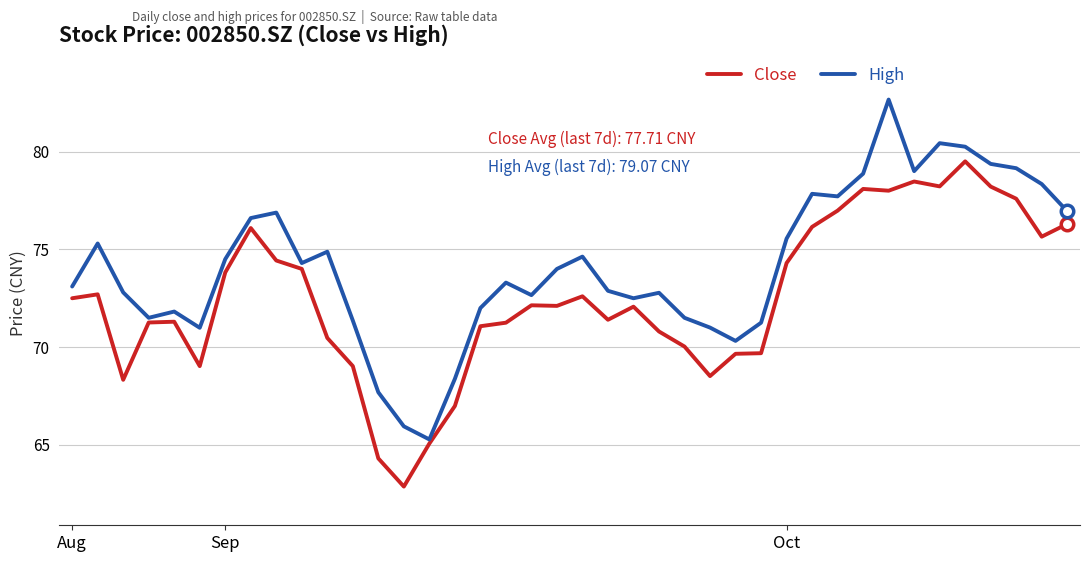

Which series has the largest total across all categories?

High